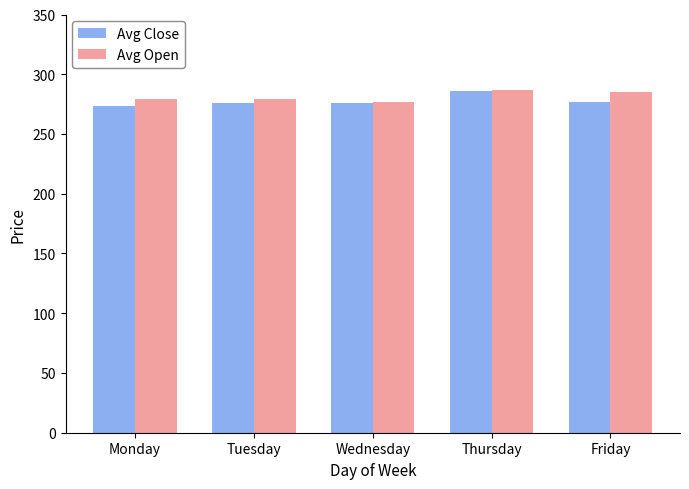

How many values in the Avg Close series are below 276?

2